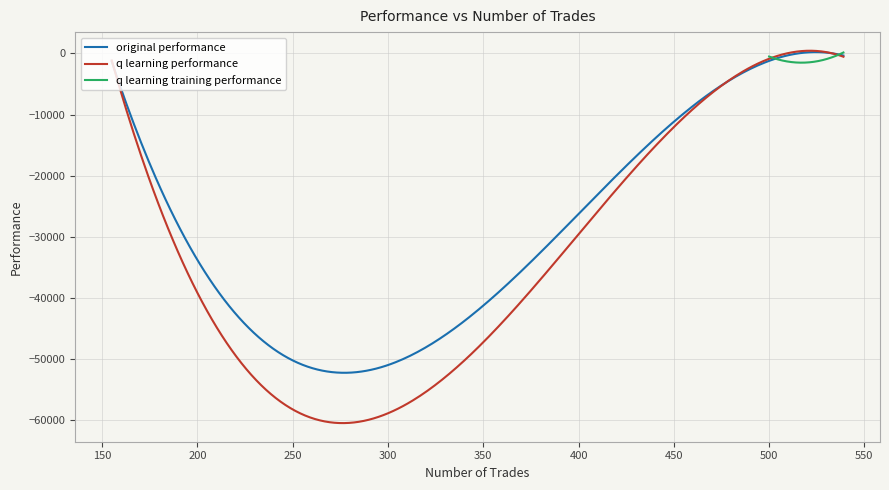

What is the total value across all series at 3?

-52468.3